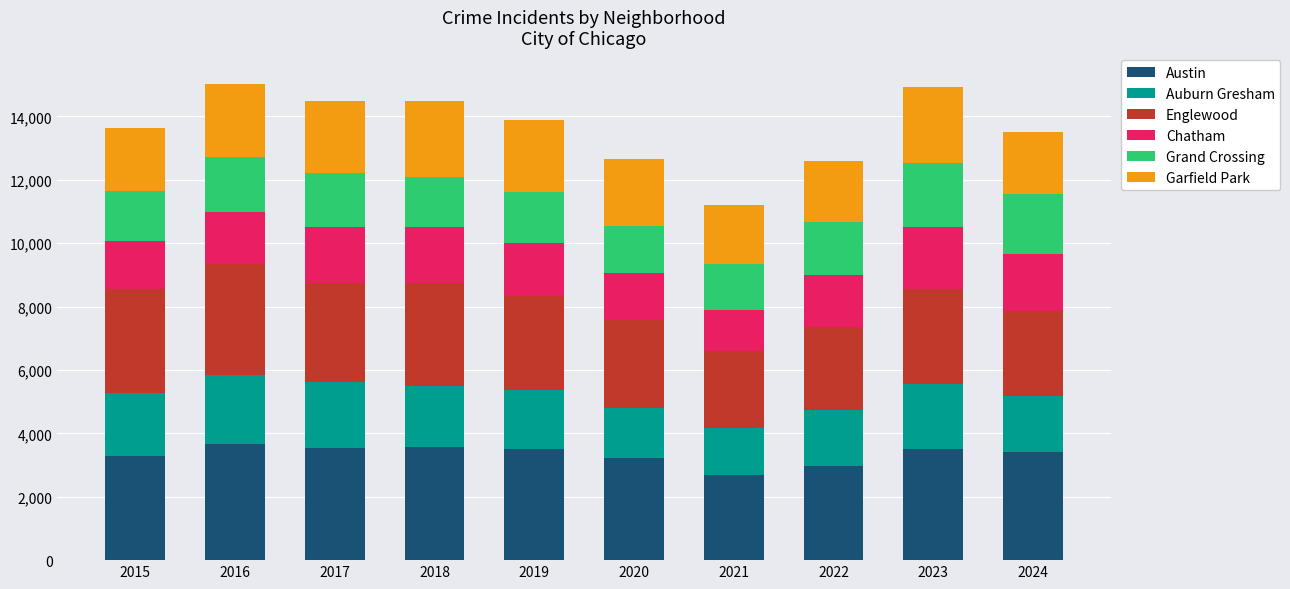

What are all the series names shown in the legend?

Austin, Auburn Gresham, Englewood, Chatham, Grand Crossing, Garfield Park